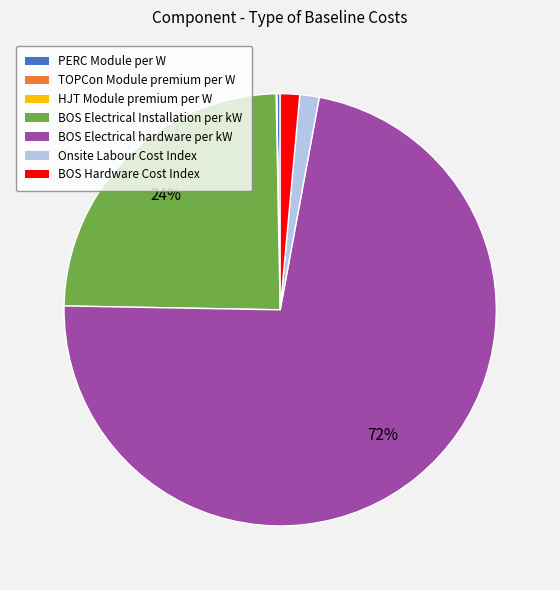

Between BOS Electrical hardware per kW and BOS Electrical Installation per kW, which is larger?

BOS Electrical hardware per kW